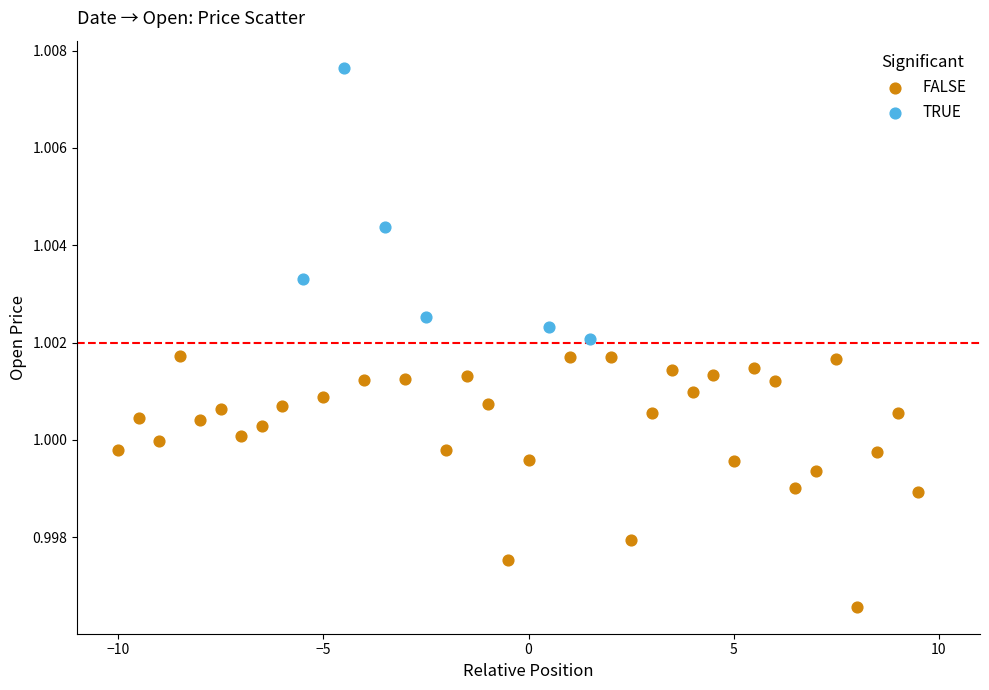

Which series contains the highest Y value?

TRUE